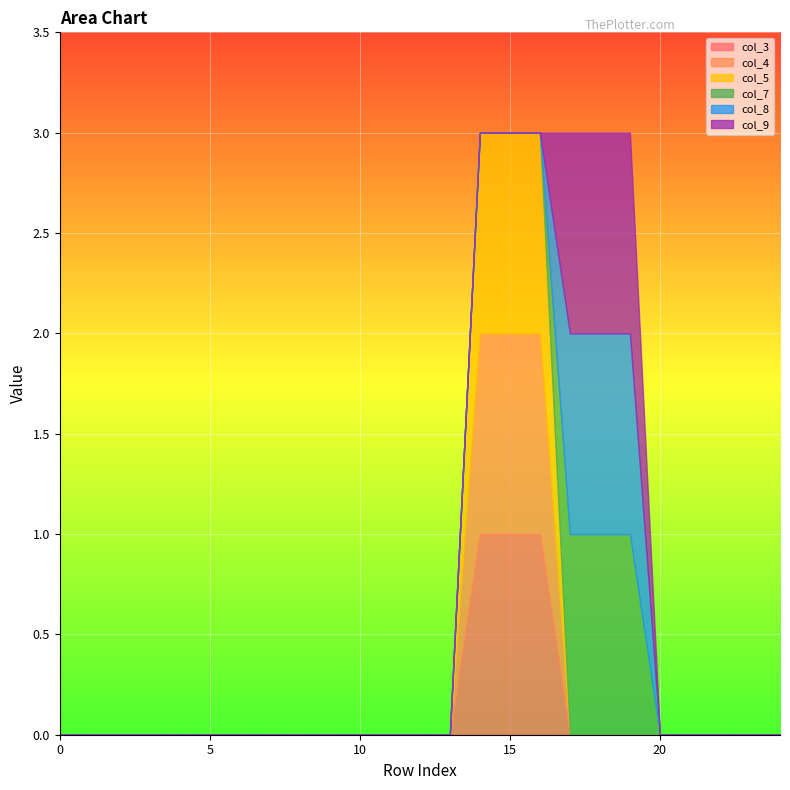

How many distinct data groups are displayed?

6